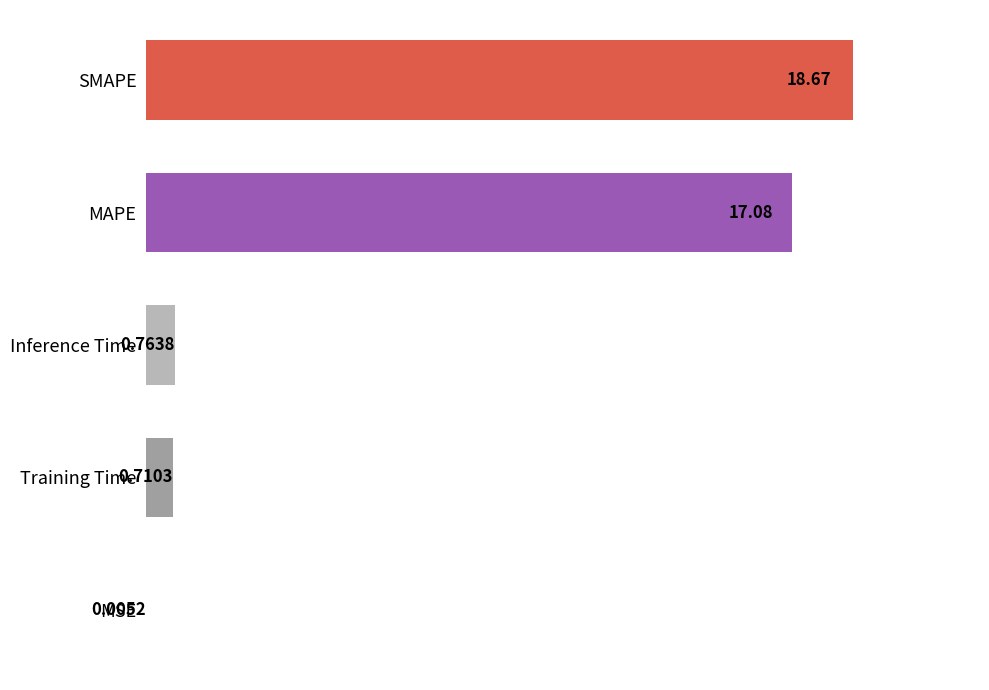

At which category does the chart reach its peak across all series?

SMAPE